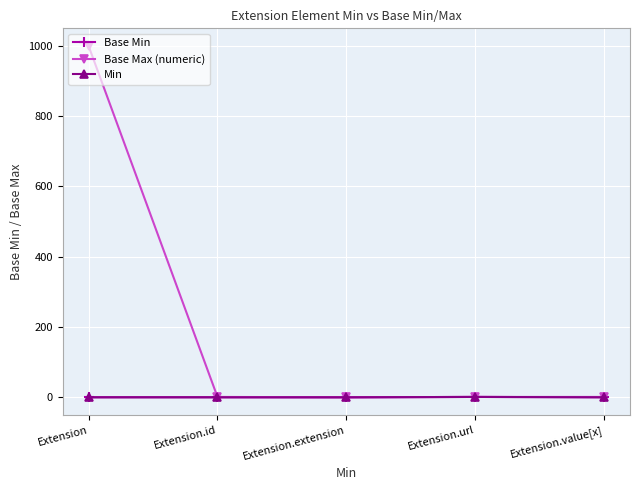

What is the maximum value for Base Min?

1